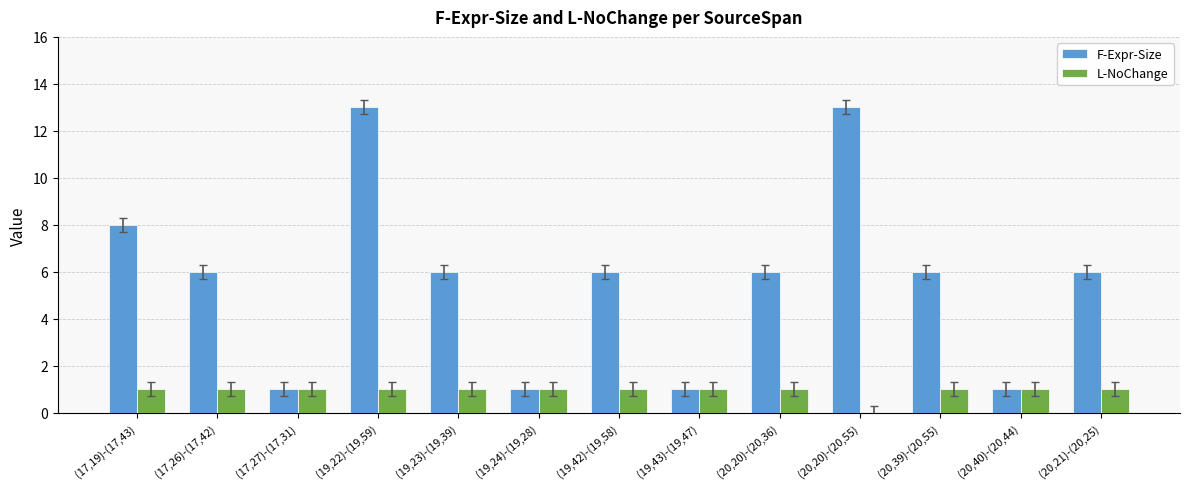

What is the total value across all series at (19,42)-(19,58)?

7